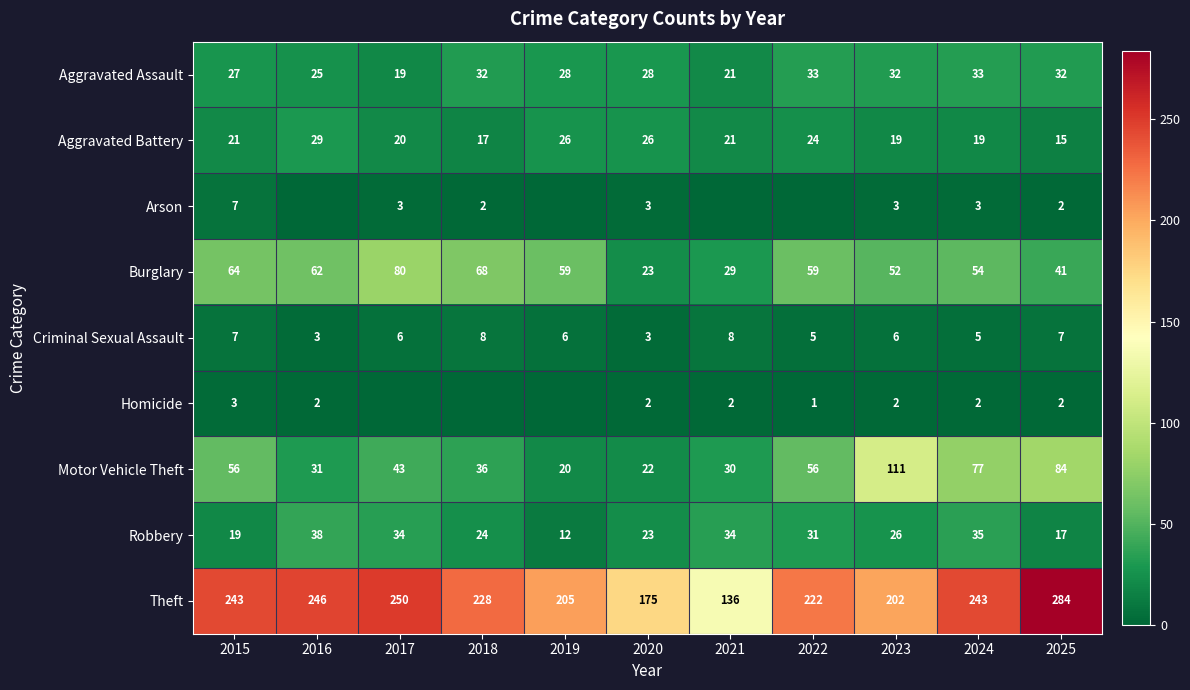

How many series are shown in this chart?

9